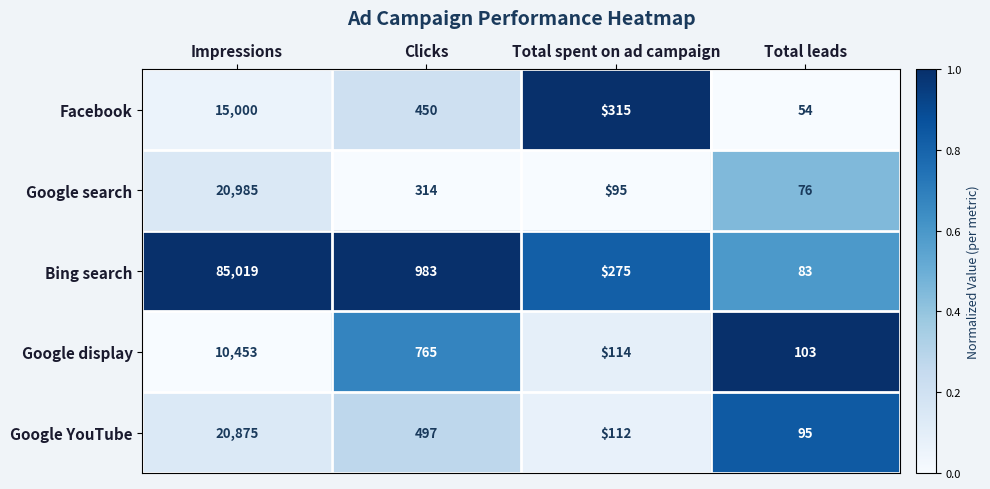

Count the number of data series in this chart.

5